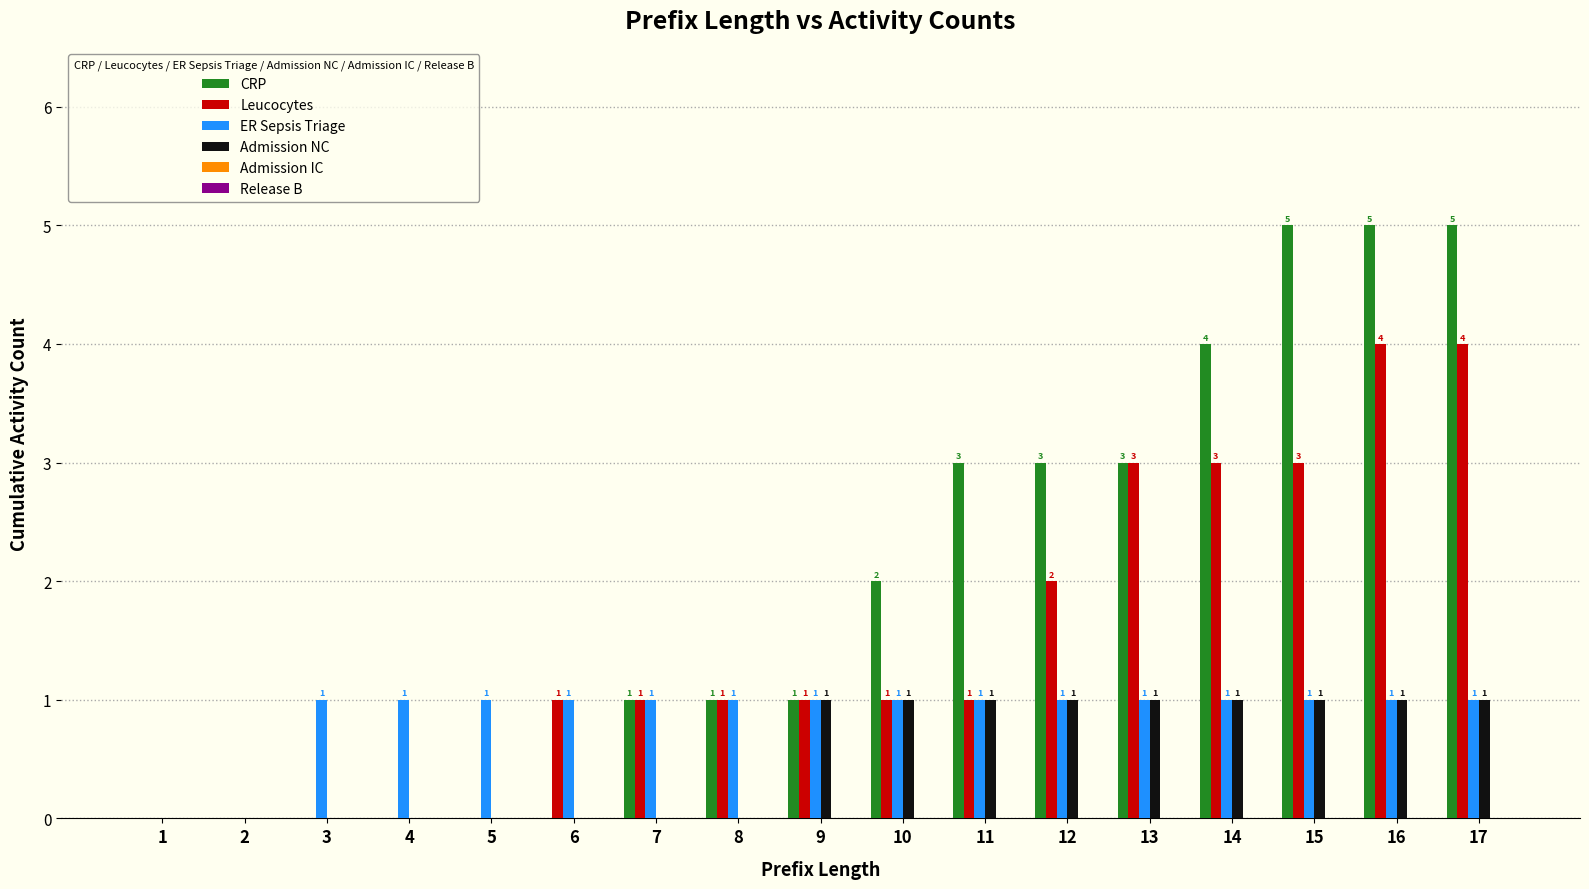

True or false: Leucocytes has a value of 1 at 8.

True